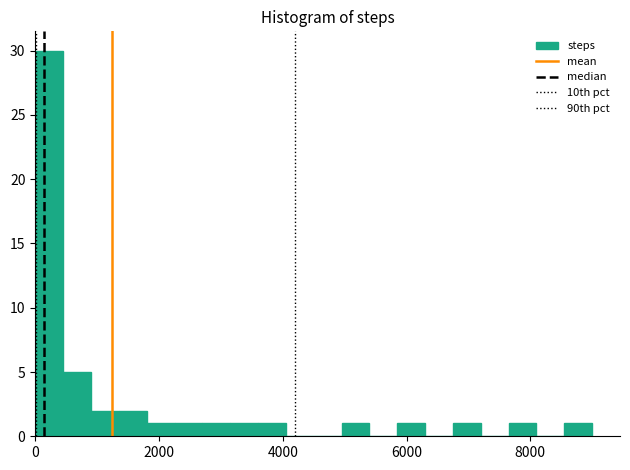

Around what value on the x-axis is the tallest bar? Give the approximate position of its centre, as read against the axis.

200